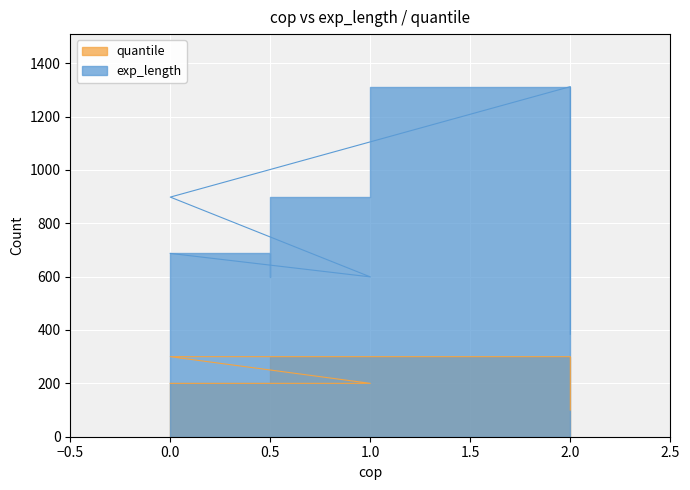

True or false: exp_length and quantile cross at least once.

False